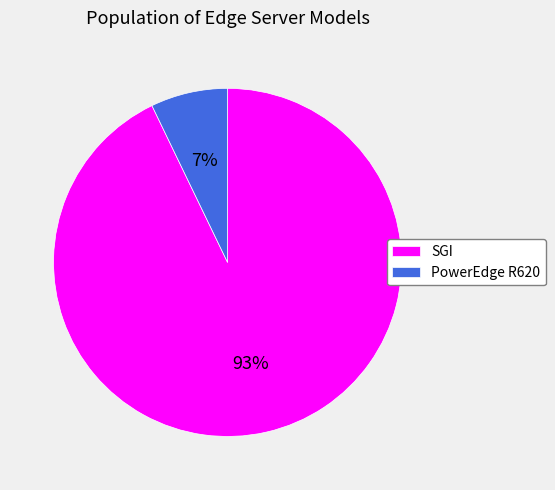

Count the number of slices in the pie.

2